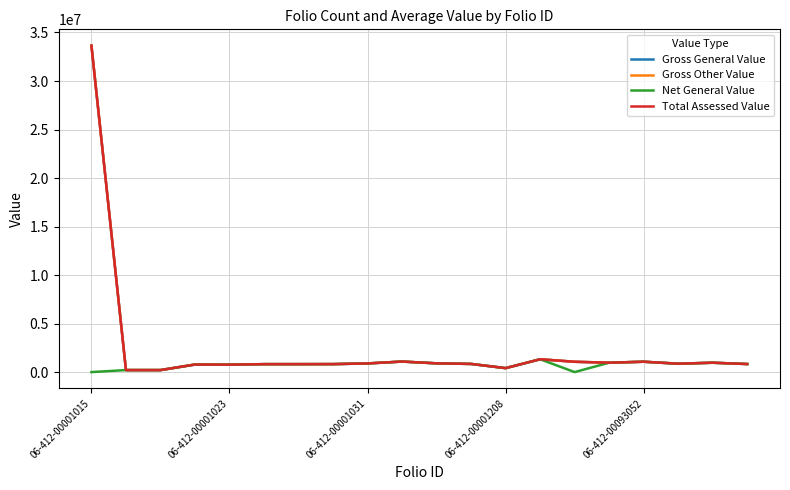

What is the difference between the second highest and second lowest values in the Gross Other Value series?

1115200